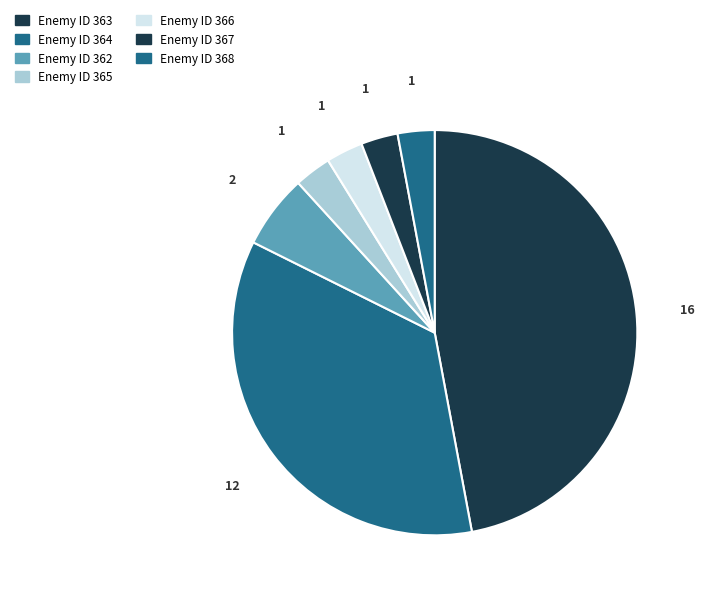

How many segments does this pie chart have?

7